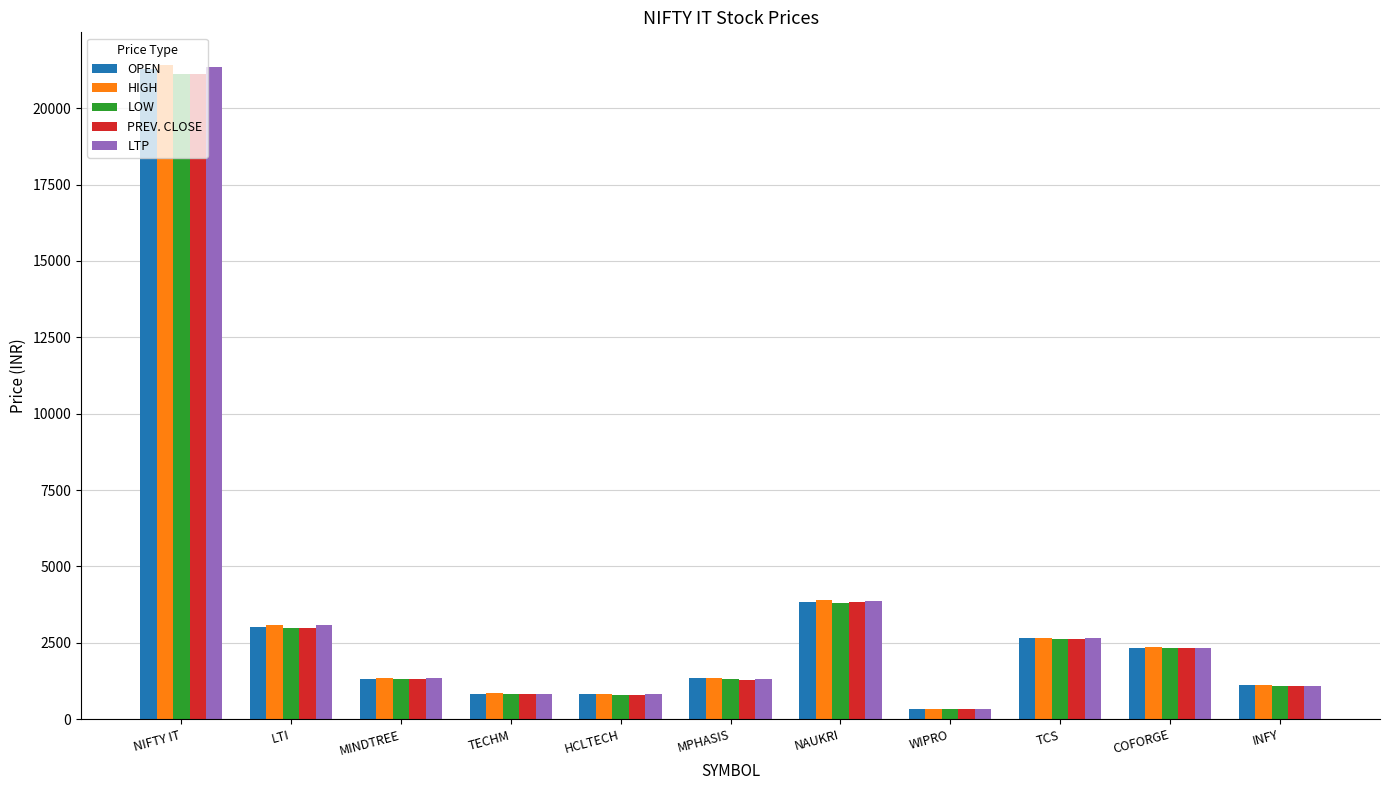

Is it true that PREV. CLOSE equals 2331.4 at COFORGE?

True